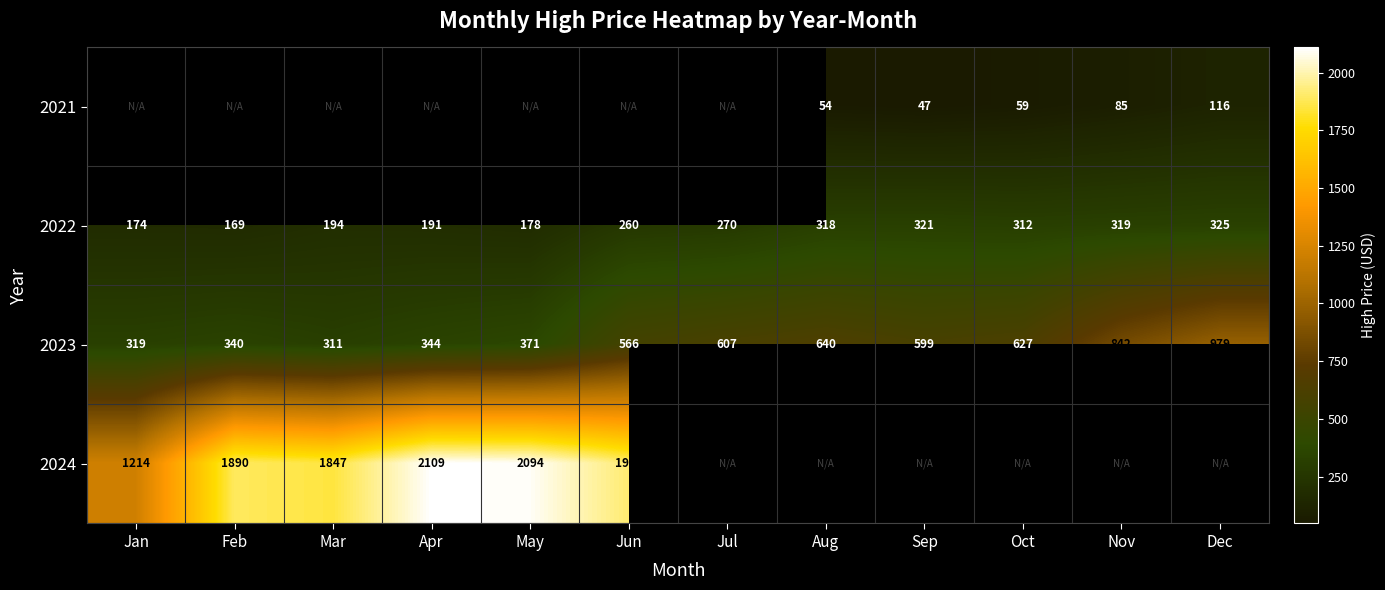

How many values in the 2023 series are below 599?

6